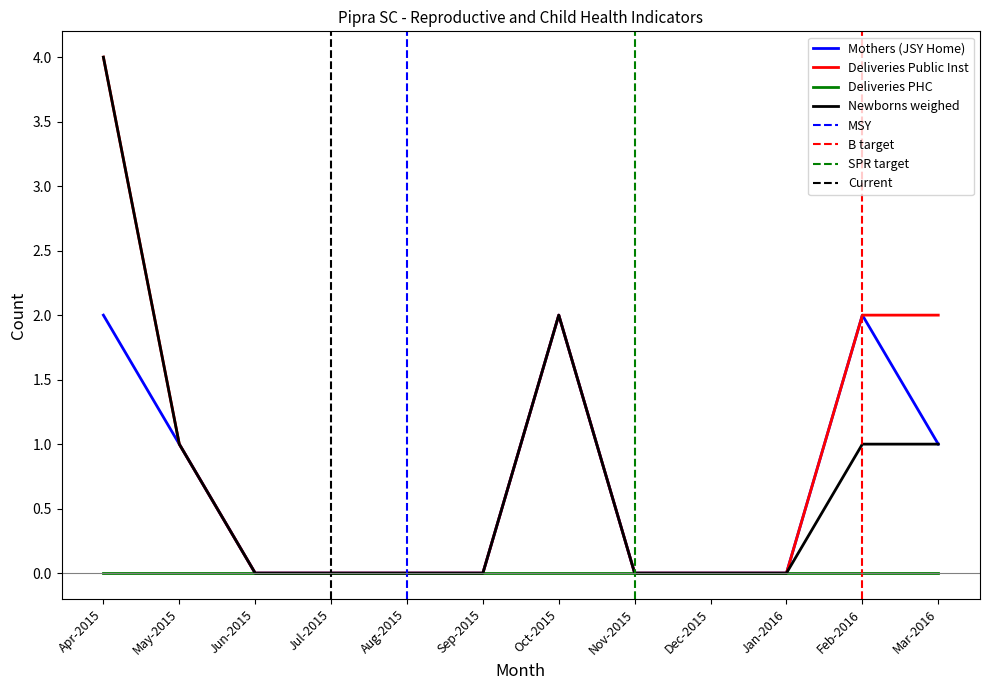

Which label corresponds to the largest value in the chart?

Apr-2015